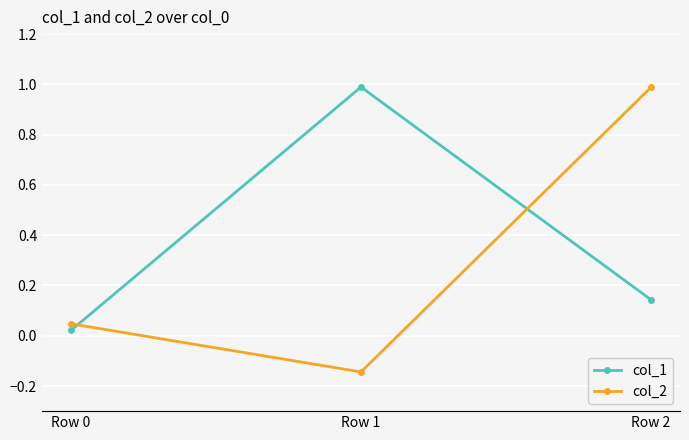

Which series changed the most between Row 0 and Row 1?

col_1